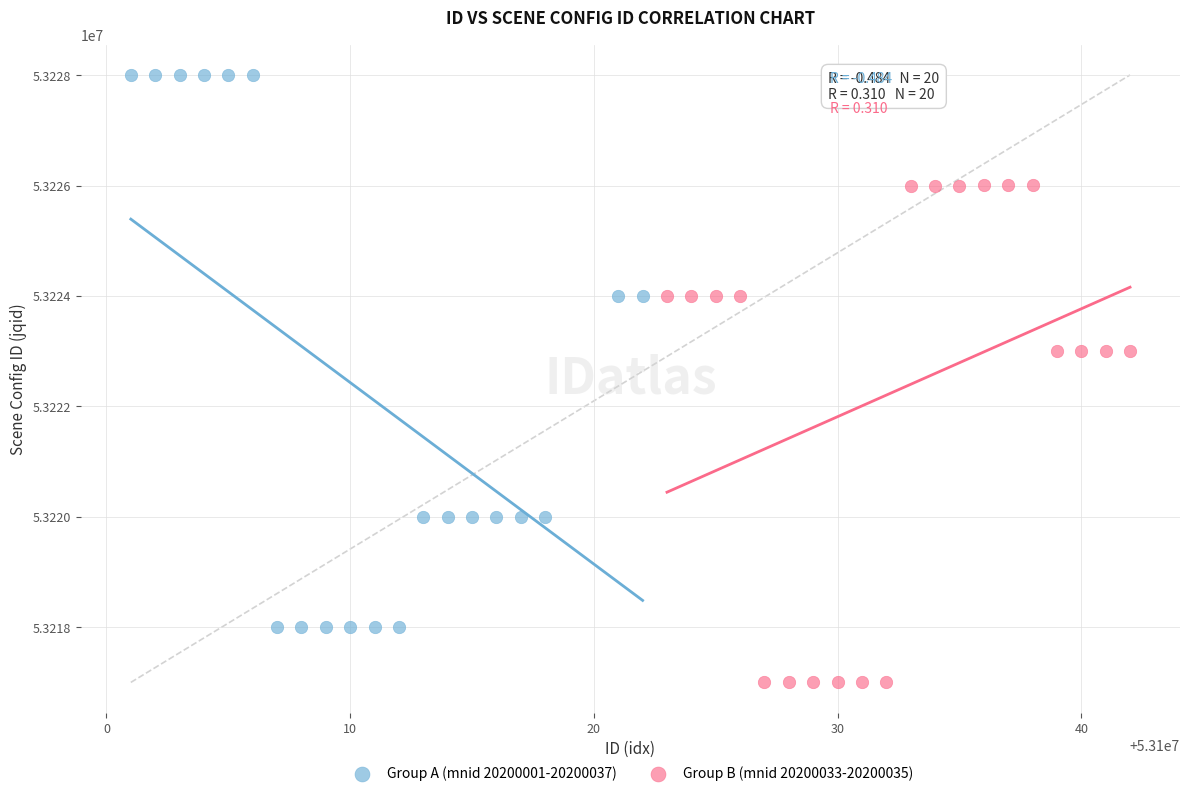

Which series has the largest Y range (max minus min)?

Group A (mnid 20200001-20200037)